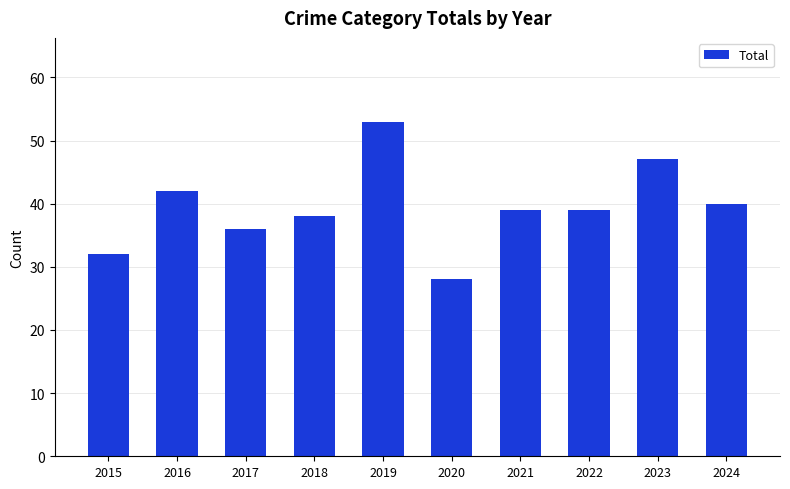

What is the greatest value displayed?

53